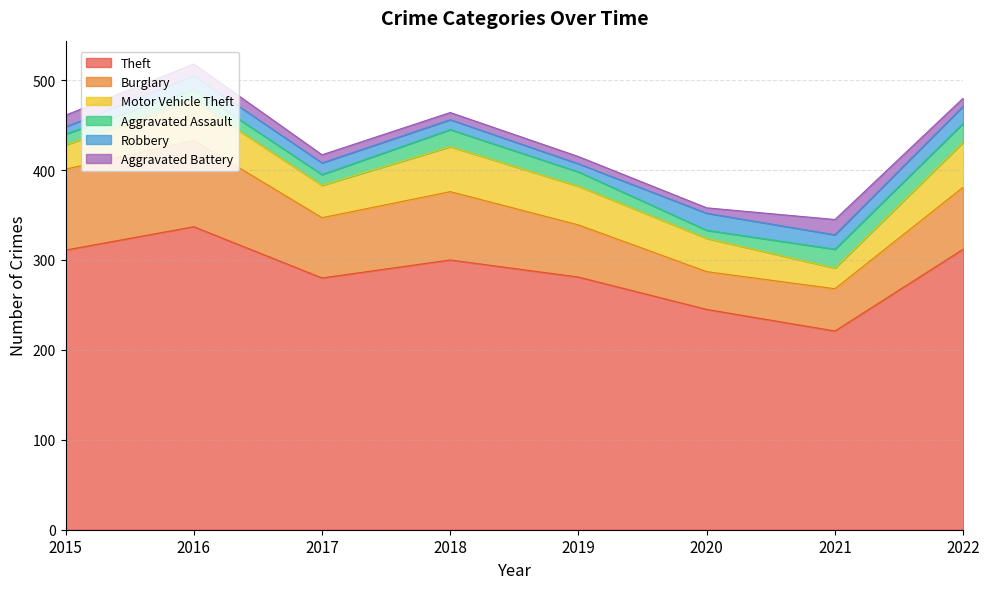

What is the sum of all Robbery values?

110